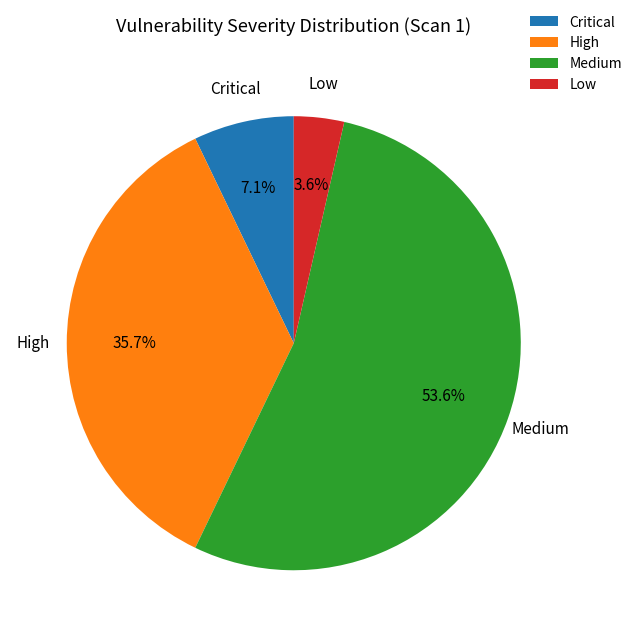

To the nearest percent, what is the difference between the Critical and High slice percentages?

29%